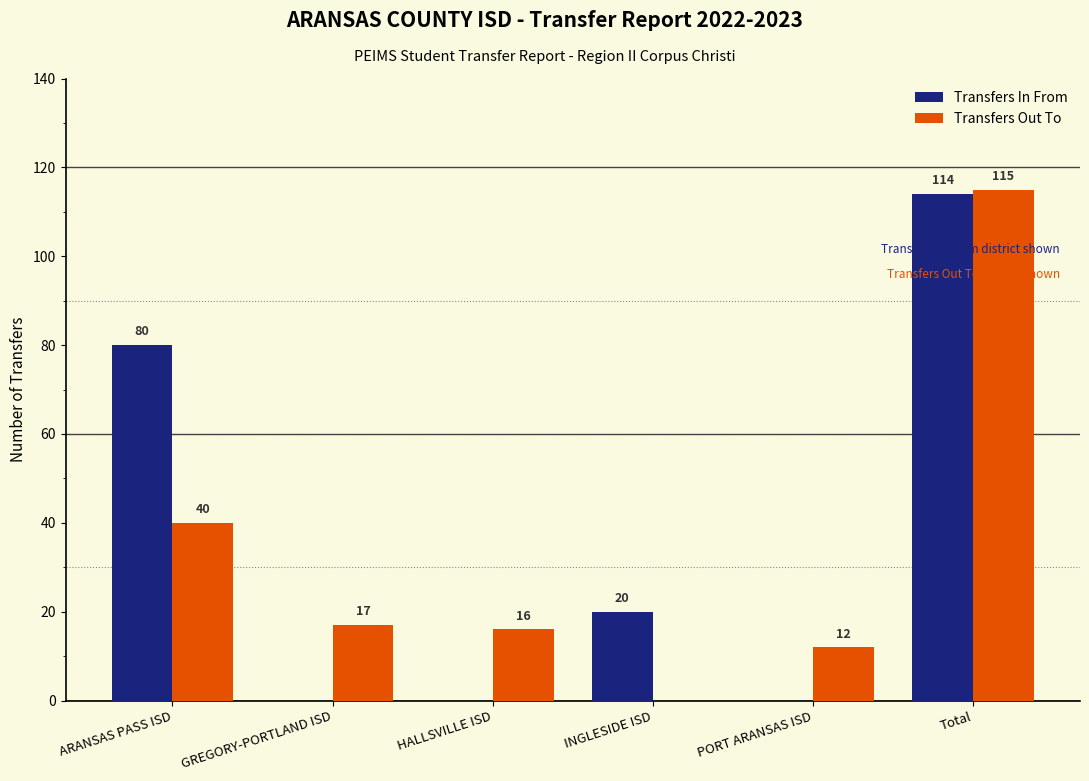

Reading right to left, list all the values displayed in this chart.

Transfers In From: 114	0	20	0	0	80
Transfers Out To: 115	12	0	16	17	40